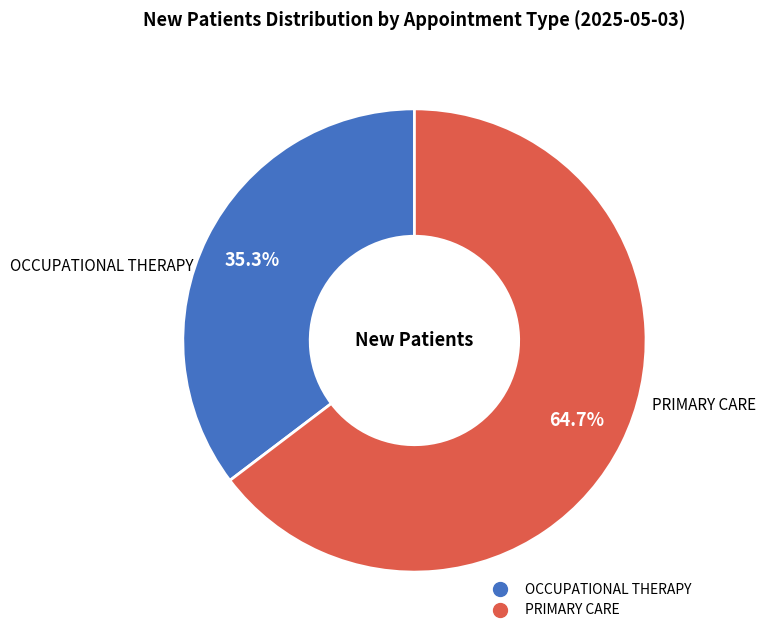

Approximately how many times larger is the value at PRIMARY CARE compared to OCCUPATIONAL THERAPY?

1.8